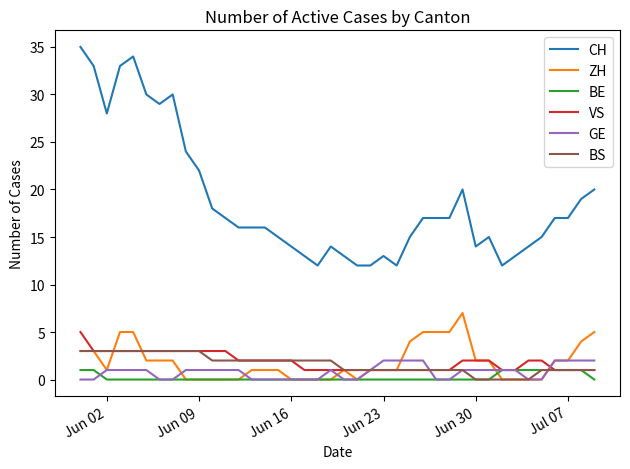

What is the maximum value for CH?

35